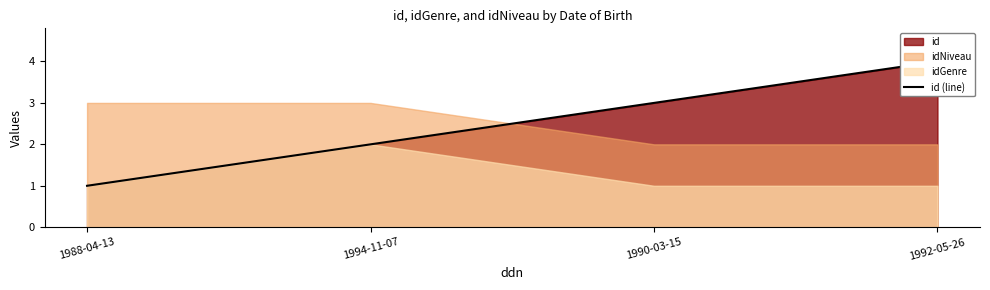

True or false: the data shows 3 at 1990-03-15.

True